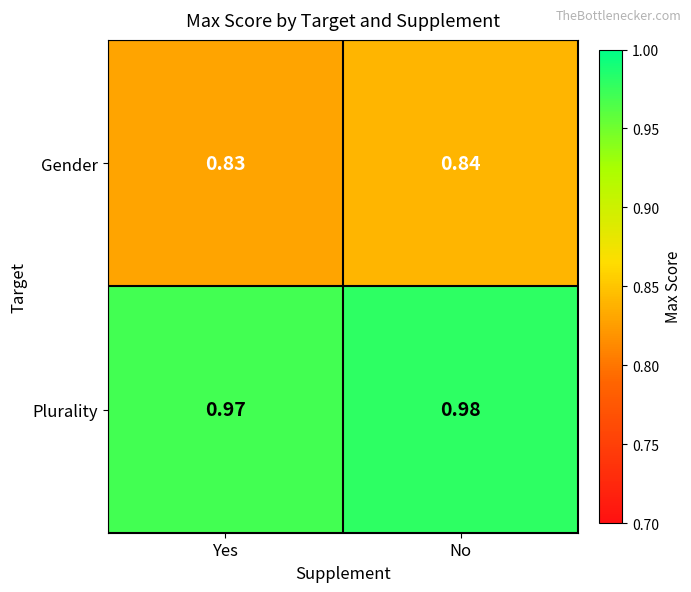

At which label is Plurality closest to 0?

Yes